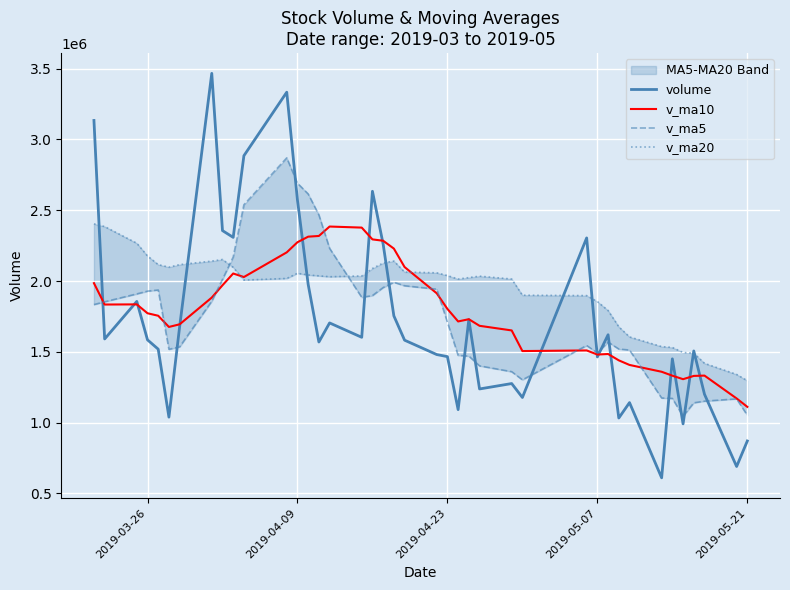

What is the greatest value displayed?

3466487.2